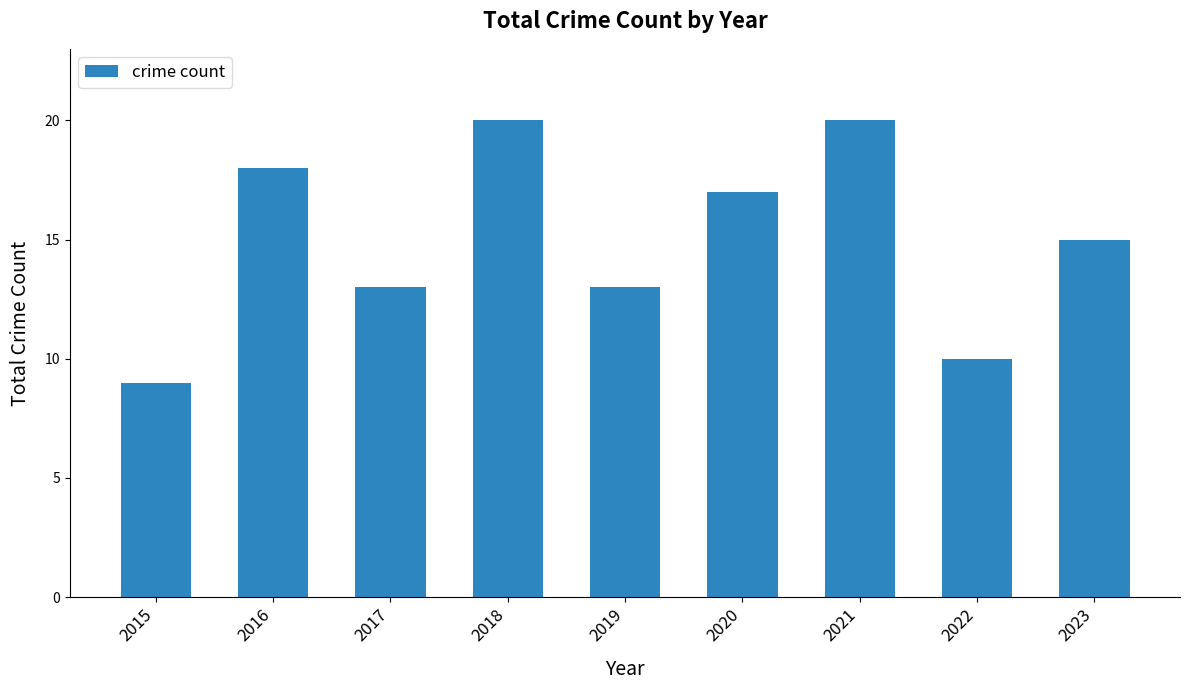

Read the value at 2021, to the nearest 5.

20